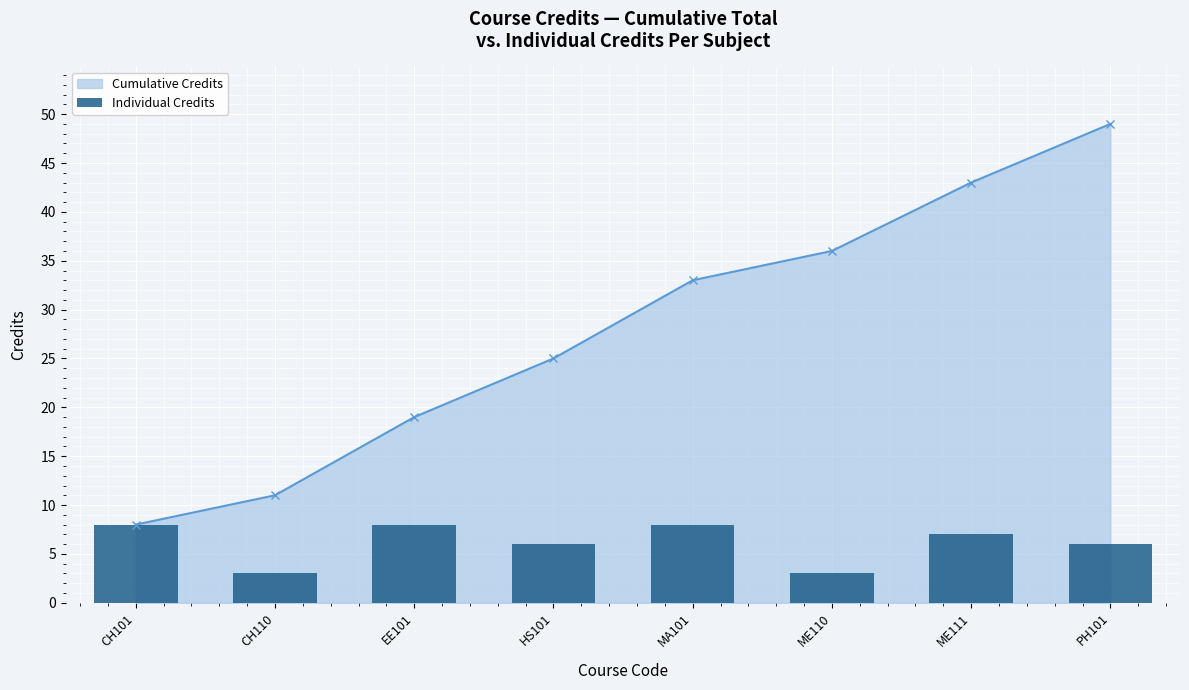

The chart shows a value of 7 at ME111. True or false?

True